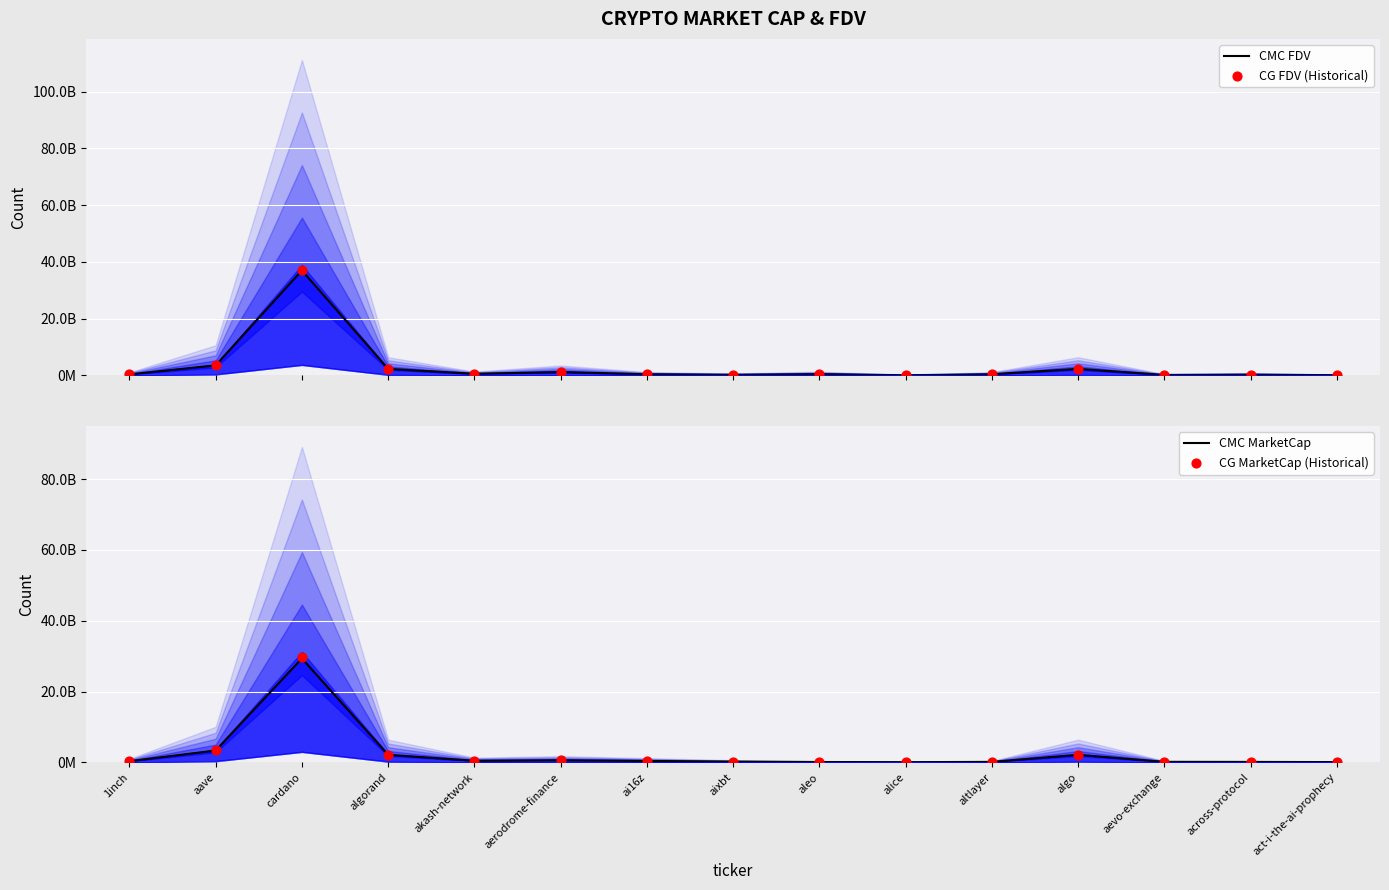

Is the value of CMC FDV at act-i-the-ai-prophecy greater than the value of CG FDV (Historical) at ai16z?

No